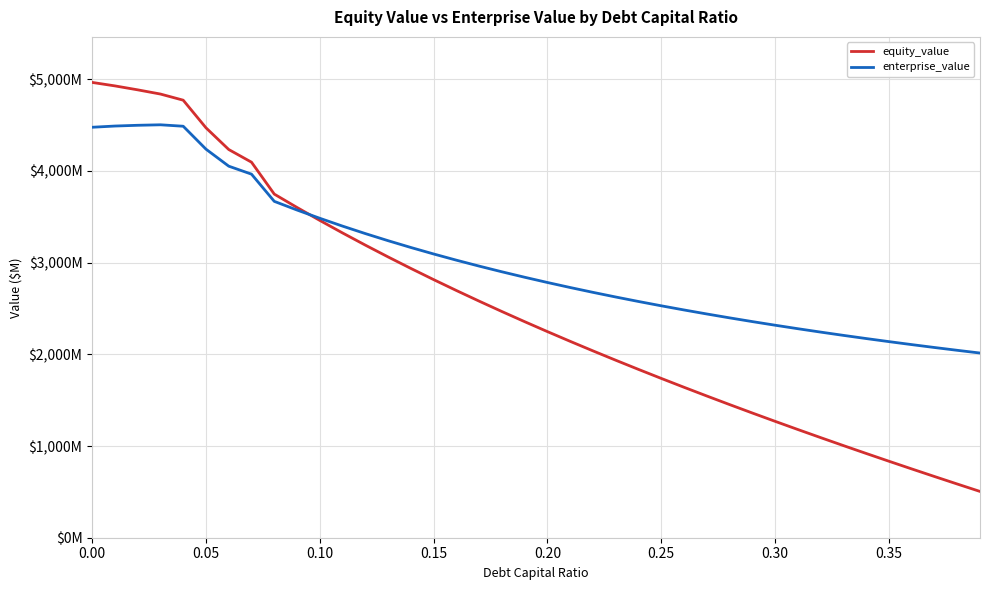

What are all the series names shown in the legend?

equity_value, enterprise_value